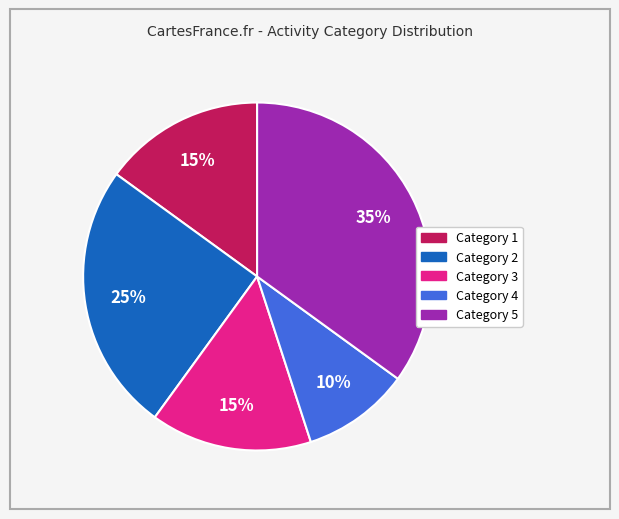

Is there any slice that represents more than half of the pie?

No